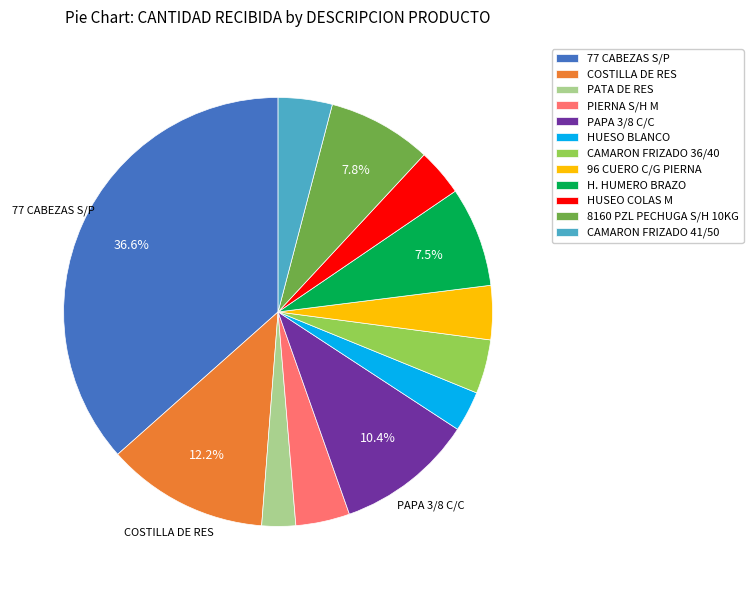

The PATA DE RES slice represents 17% of the pie. True or false?

False